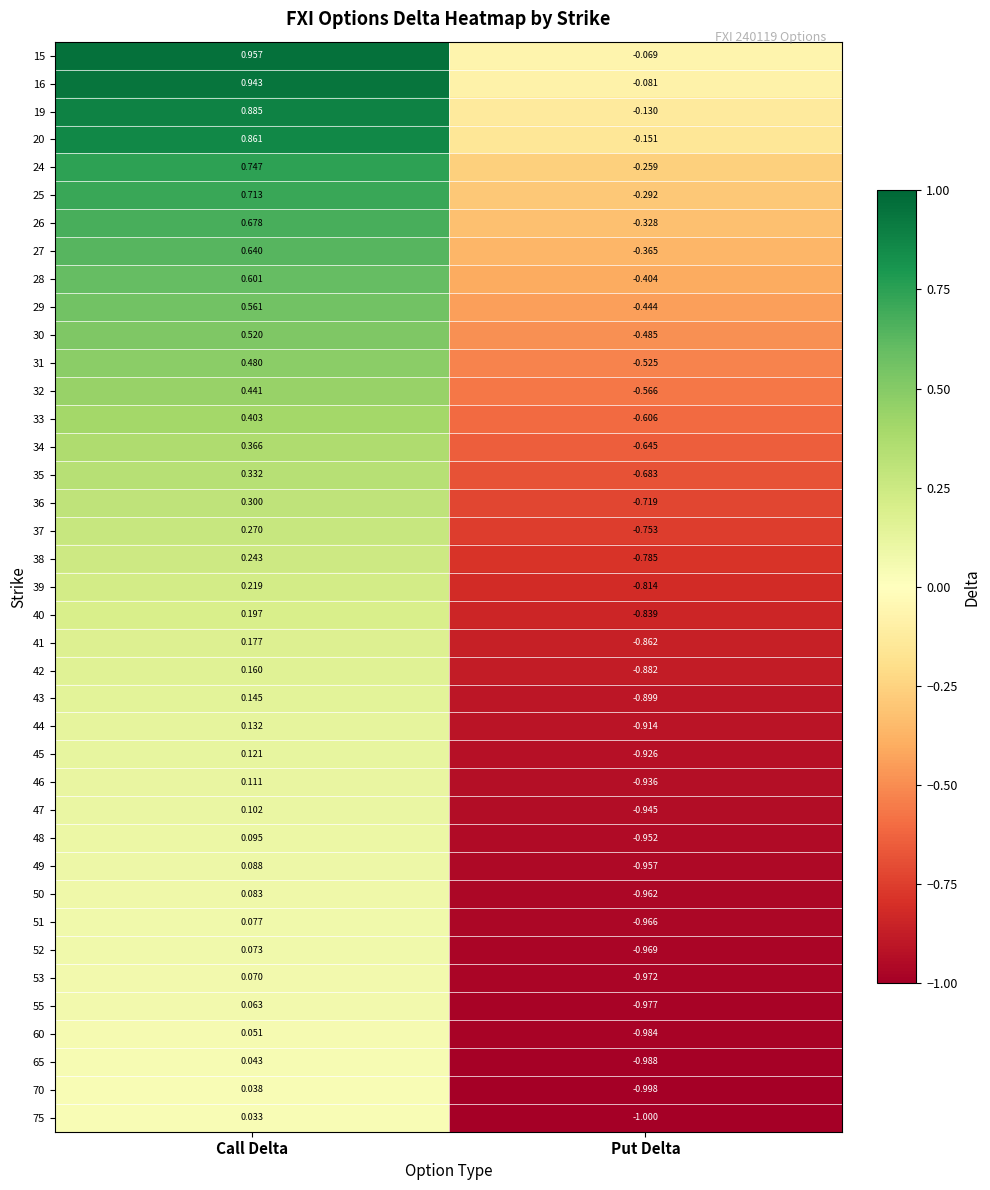

Is the value of 39 at Call Delta greater than the value of 52 at Call Delta?

Yes